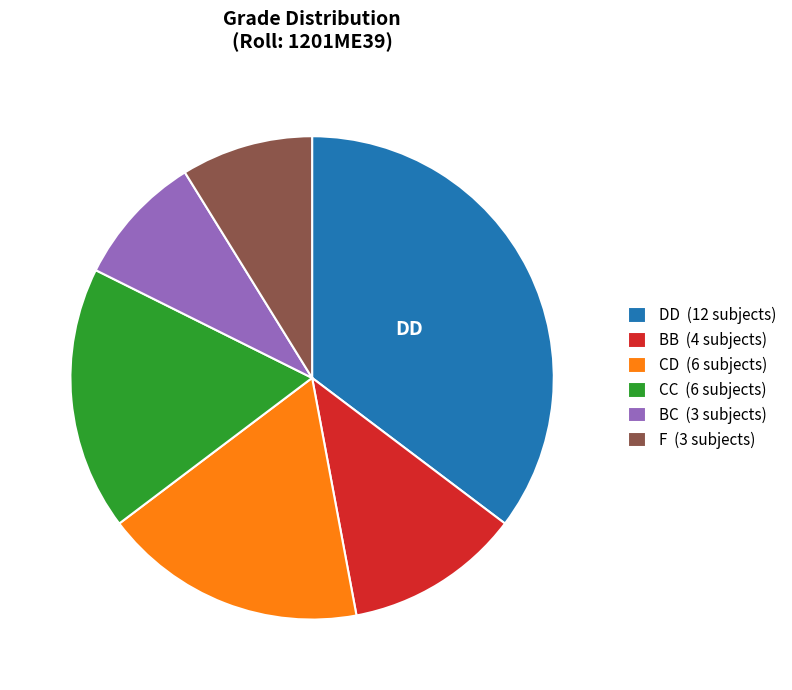

Which has a higher value, BB (4 subjects) or F (3 subjects)?

BB (4 subjects)